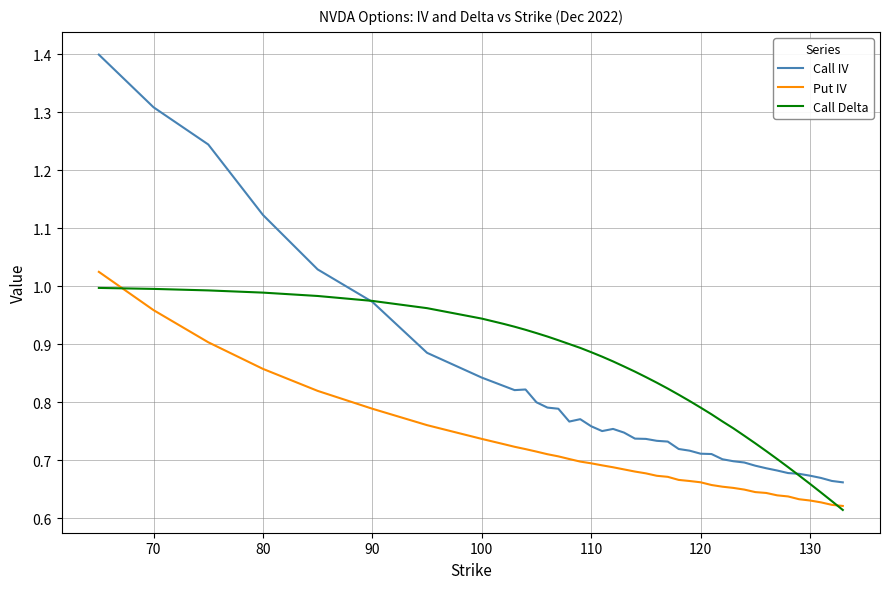

True or false: Call IV and Put IV intersect in this chart.

False